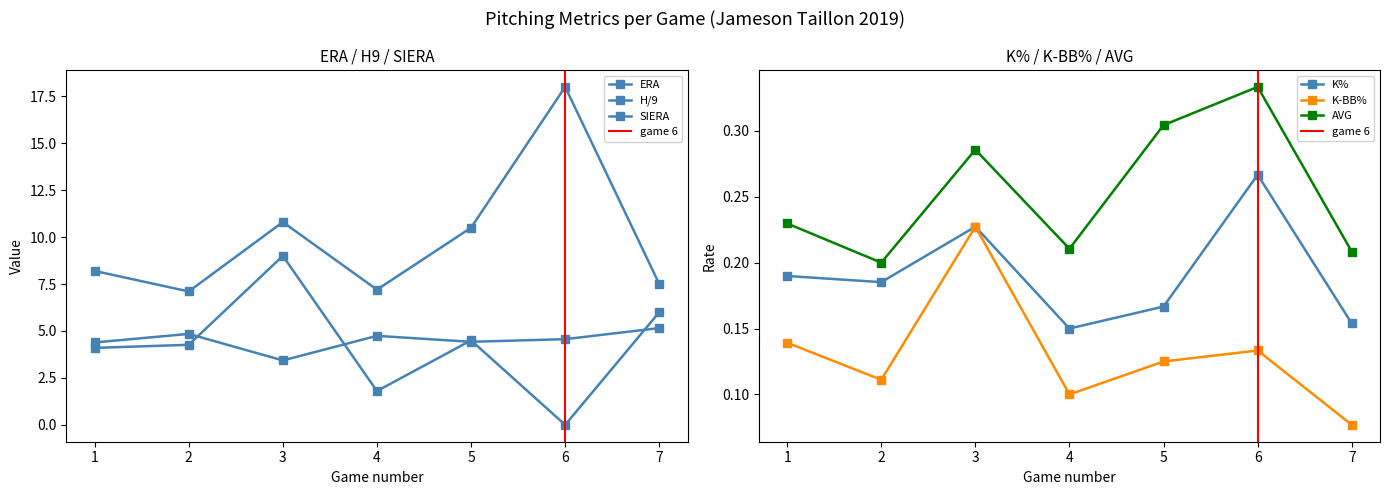

Where is the first local minimum for K-BB%?

2